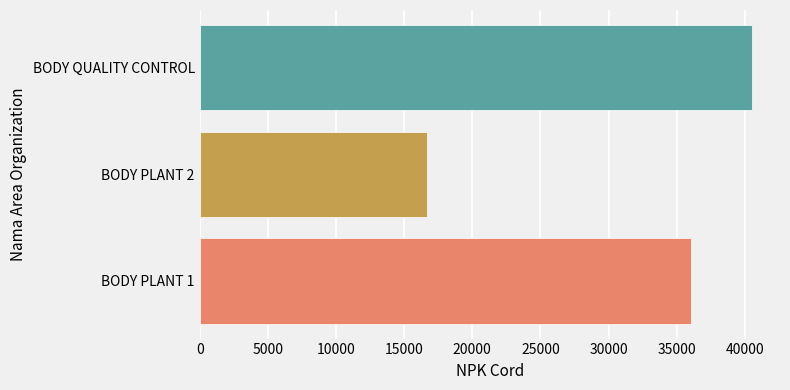

The value at BODY PLANT 2 is 4797. True or false?

False